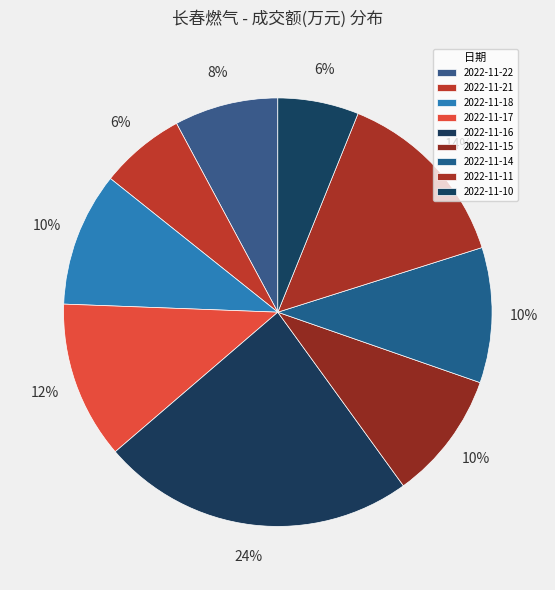

True or false: 2022-11-10 accounts for 13% of the total.

False